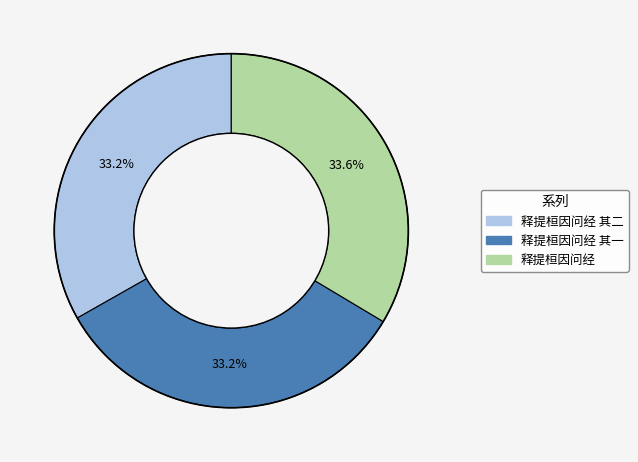

Does 释提桓因问经 其二 account for over 50% of the chart?

No